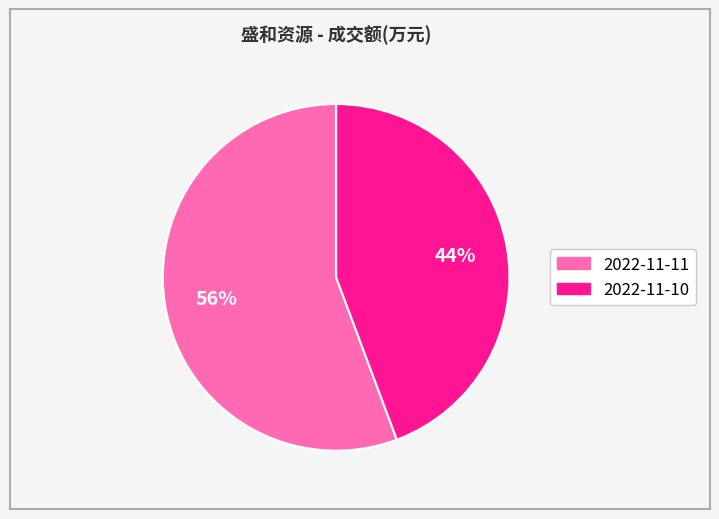

Does any single category account for the majority?

Yes